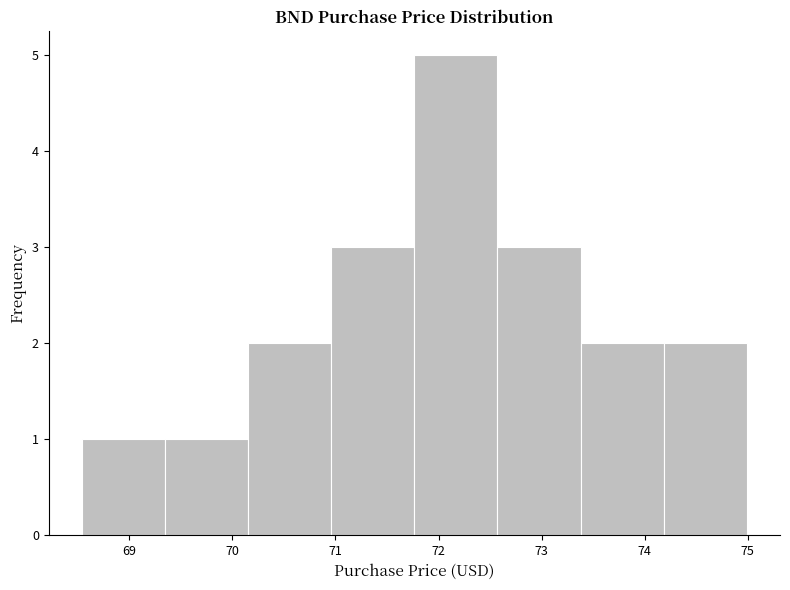

Reading left to right, list every bar in this chart as the range it spans on the x-axis followed by its height. Neither the bar edges nor the heights are printed on the chart, so give them approximately, as read against the axes.

68.5 to 69.3: 1
69.3 to 70.2: 1
70.2 to 71.0: 2
71.0 to 71.8: 3
71.8 to 72.6: 5
72.6 to 73.4: 3
73.4 to 74.2: 2
74.2 to 75.0: 2